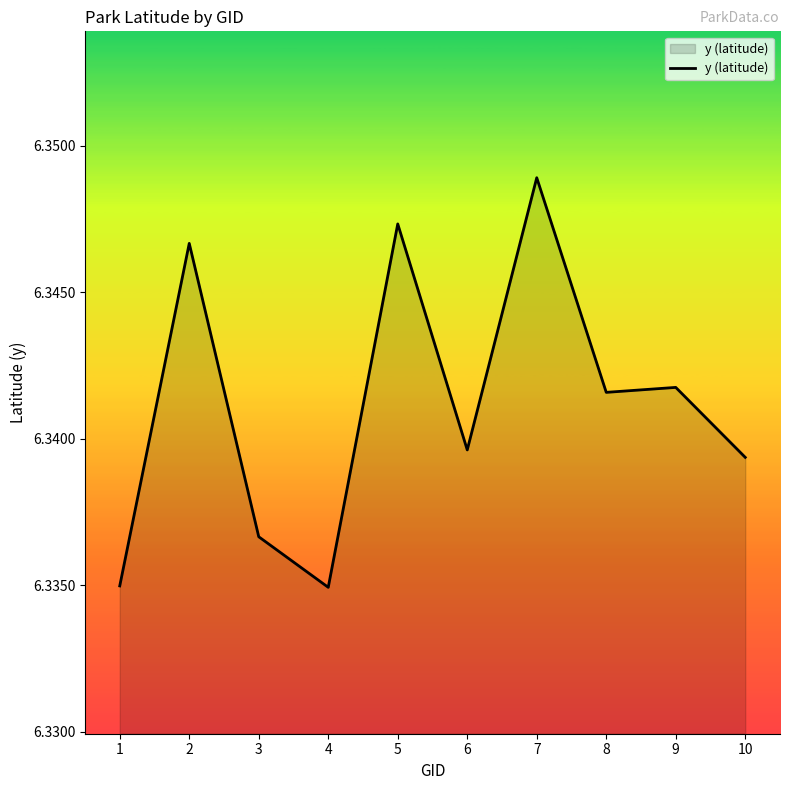

Does the chart have visible grid lines?

No